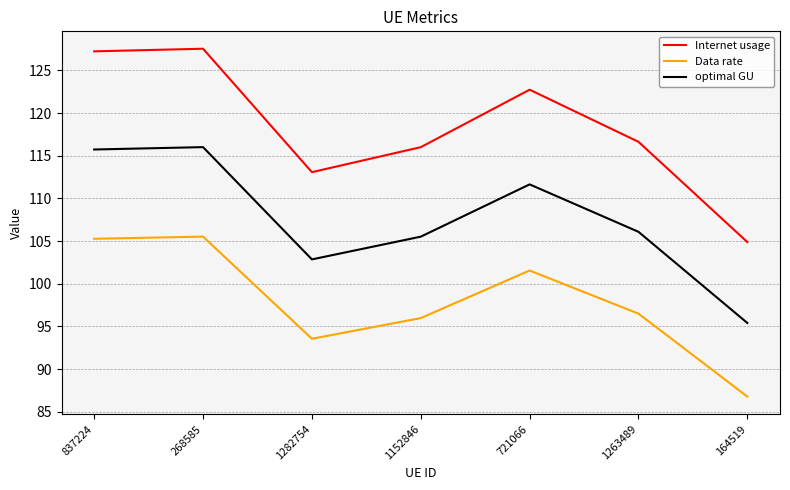

Rank the series by their average value, from lowest to highest.

Data rate, optimal GU, Internet usage